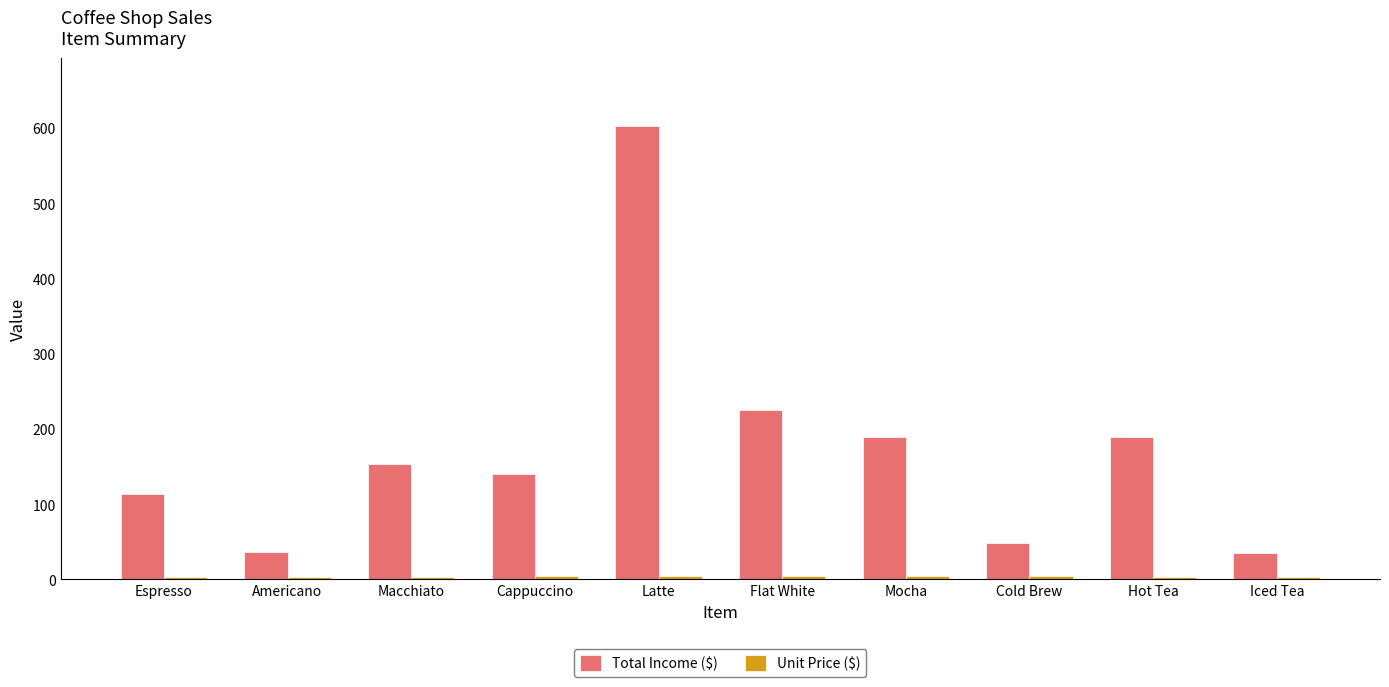

Which category has the highest value in the Total Income ($) series?

Latte